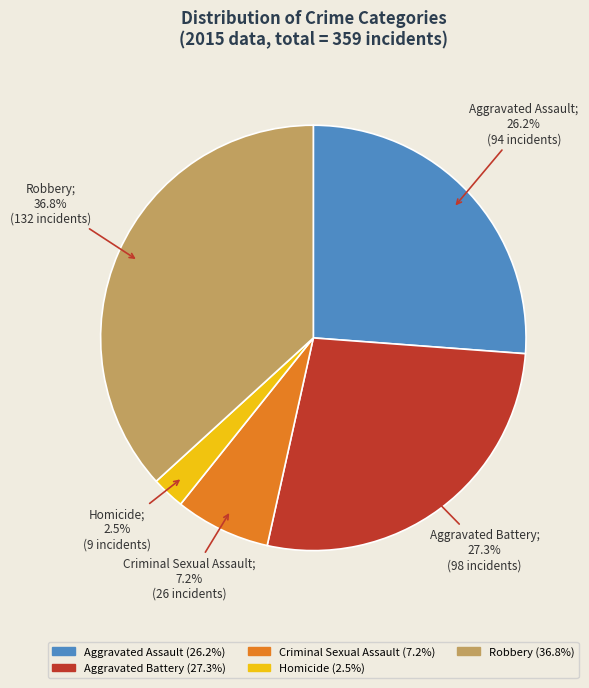

To the nearest percent, what is the difference between the largest and smallest slice percentages?

34%